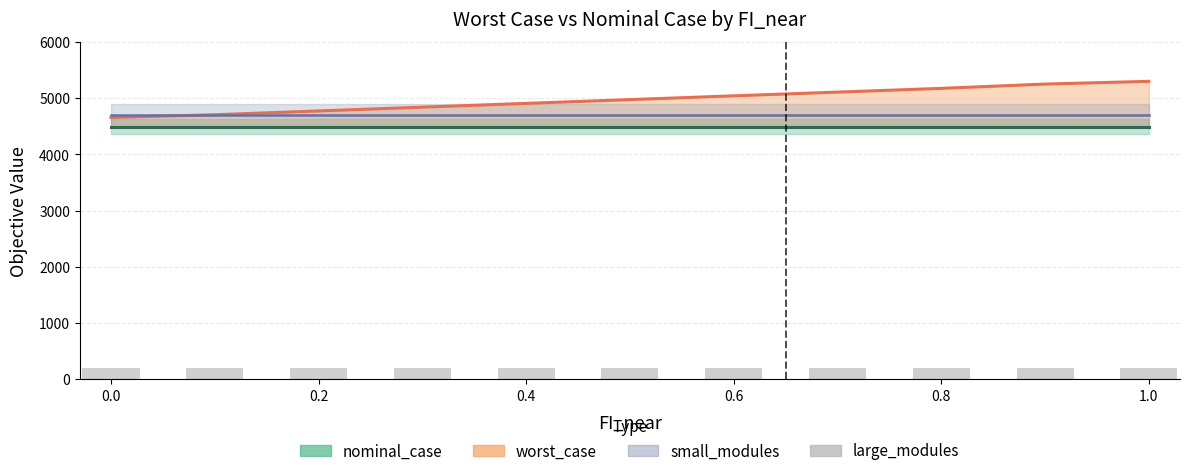

Does the chart contain stacked bars?

No